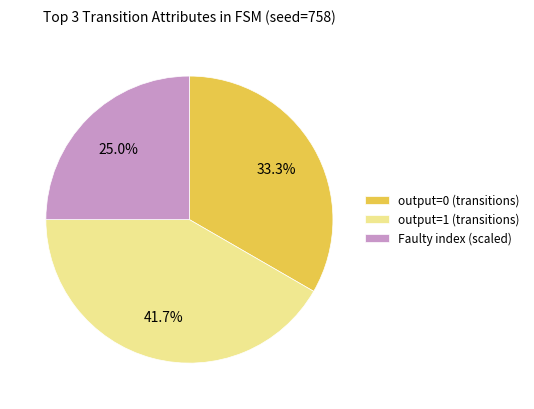

Which category has the biggest portion of the pie?

output=1 (transitions)